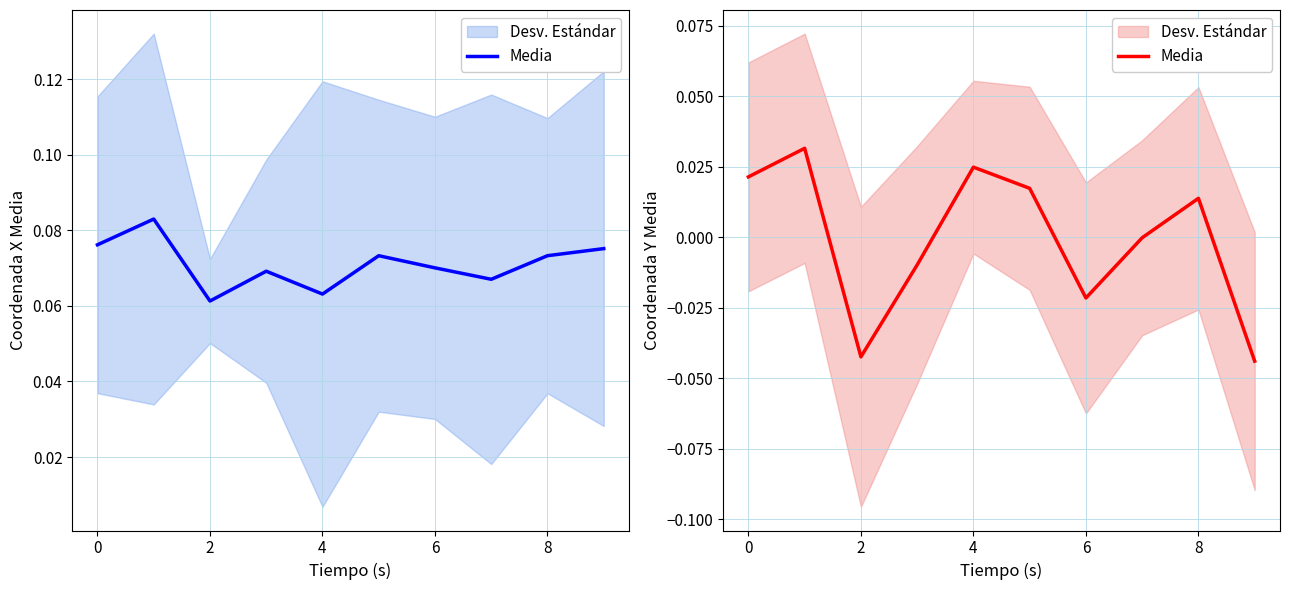

How many lines are shown in the chart?

1